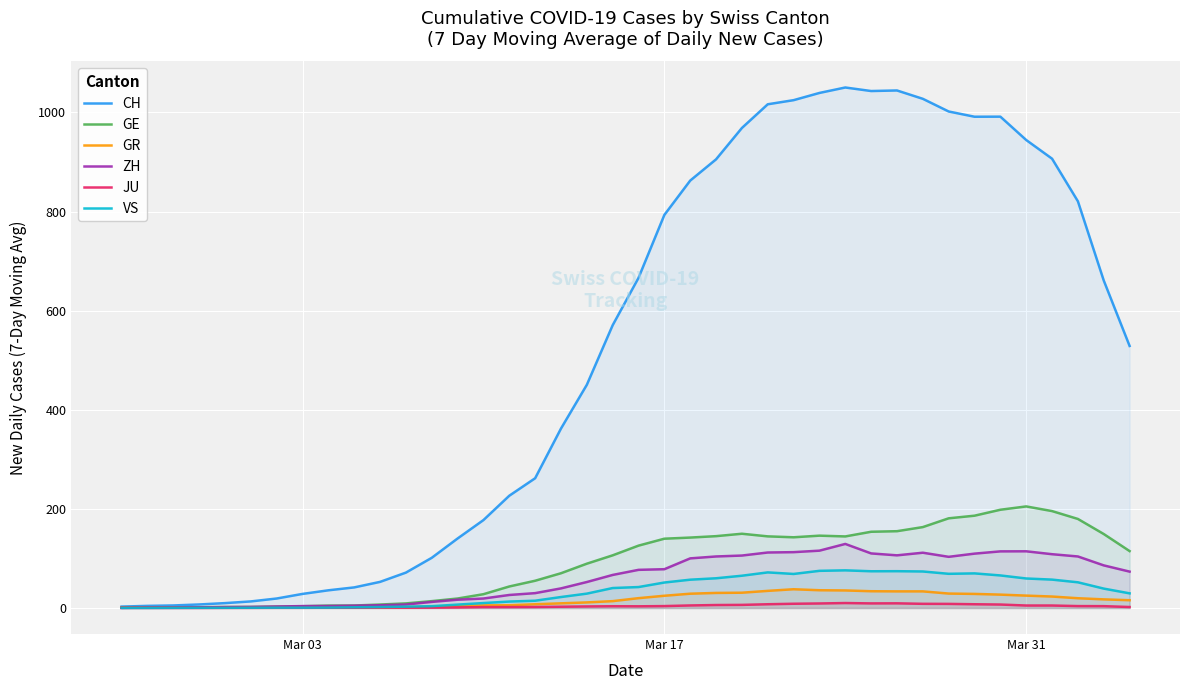

What is the maximum value shown in the chart?

1050.4